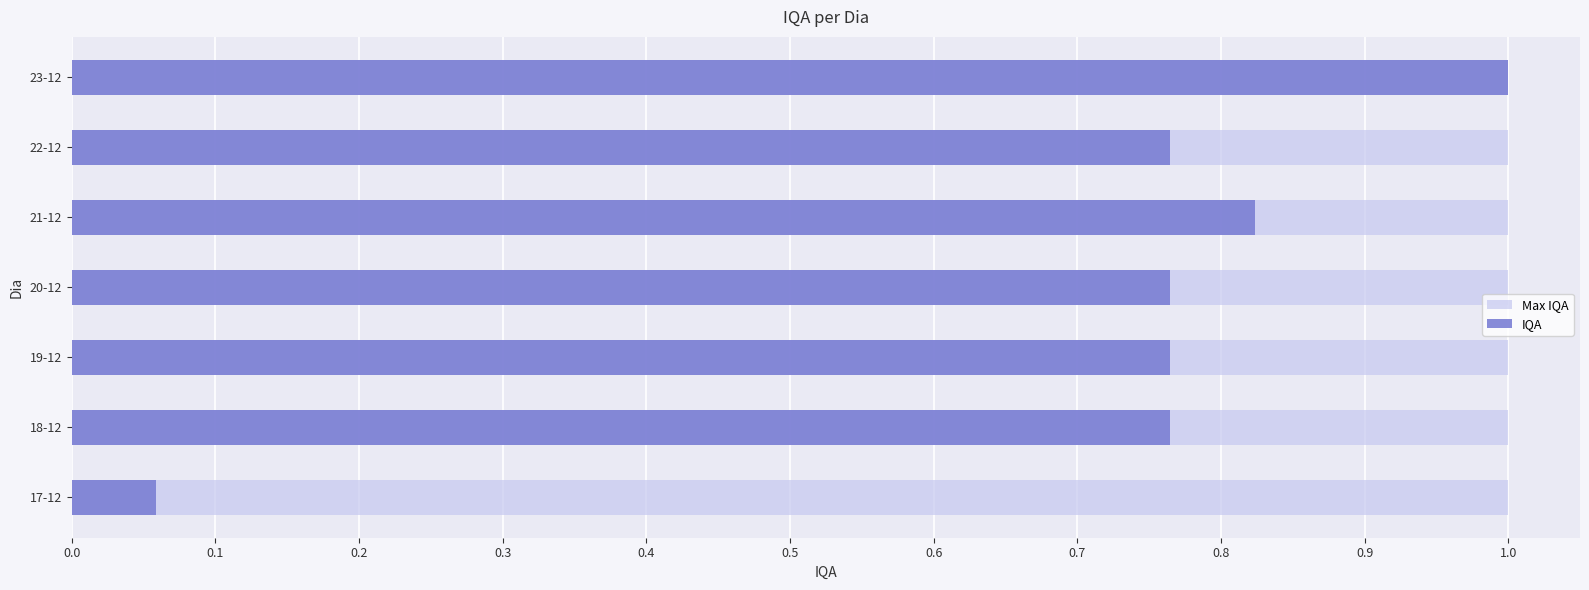

Between -0.1 and 0.5, which series saw the biggest shift?

IQA